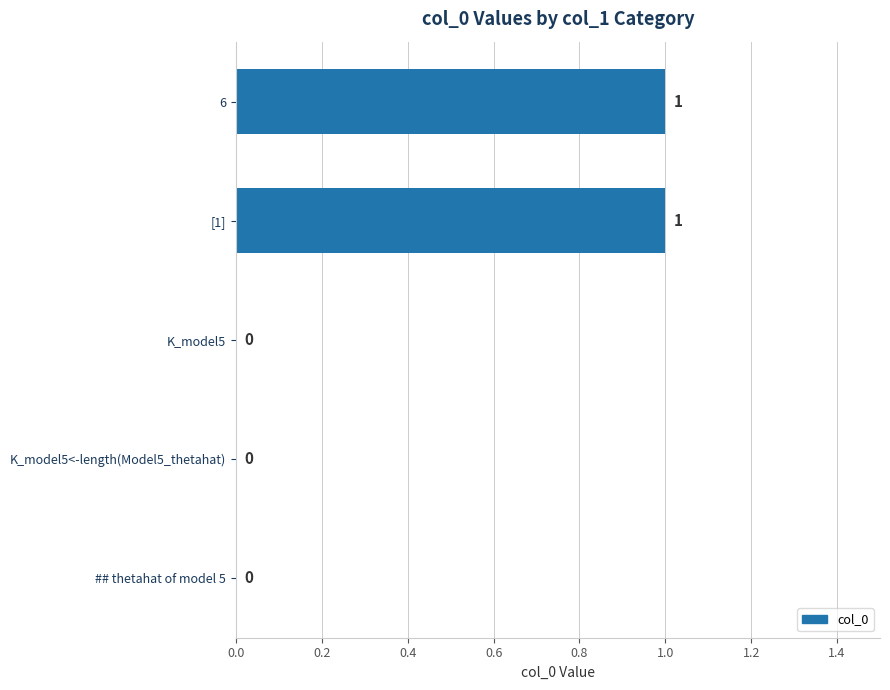

Are the bars horizontal?

Yes